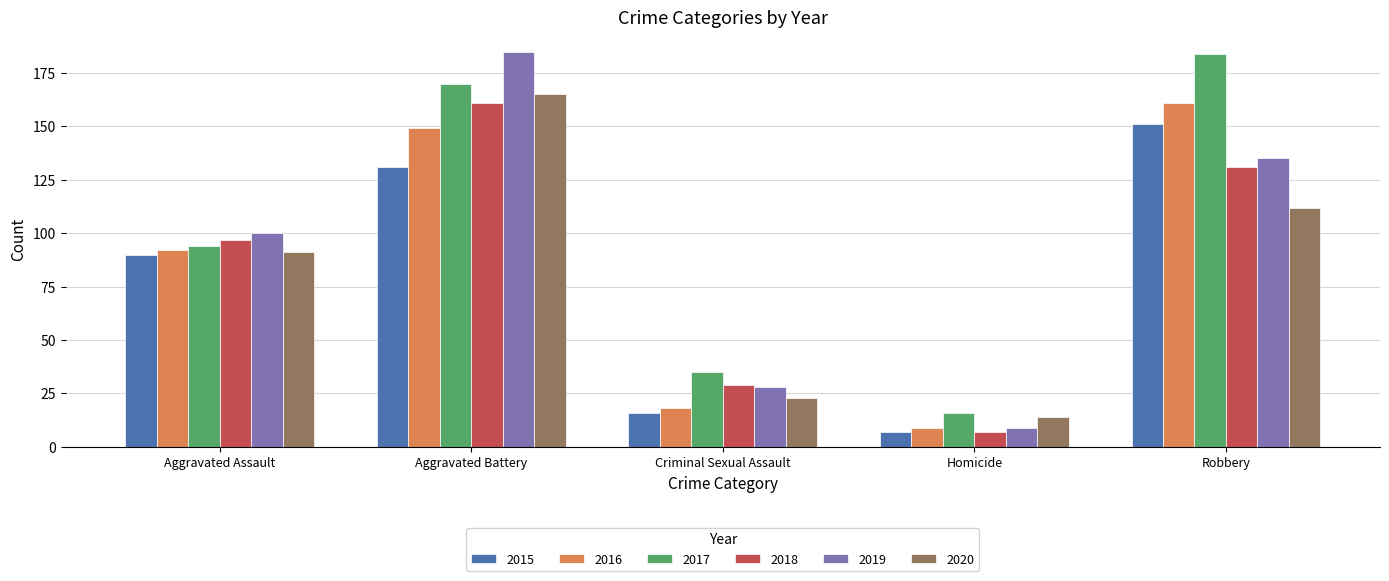

How many groups of bars are there?

5